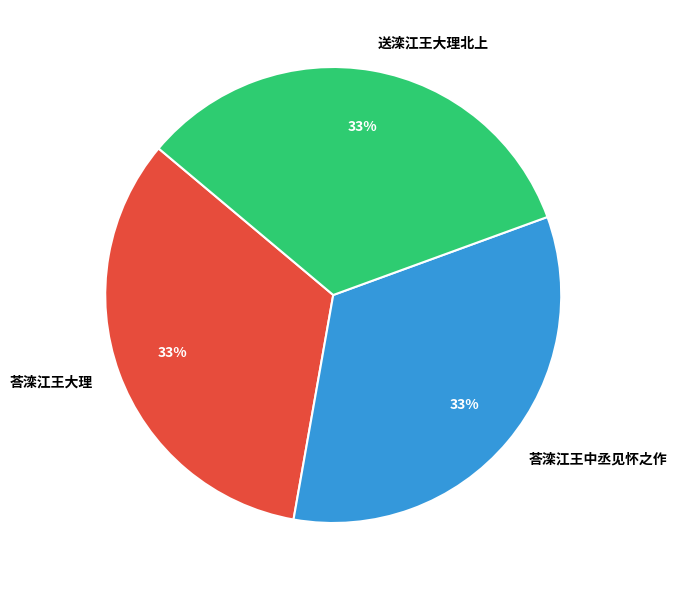

Does any single category account for the majority?

No